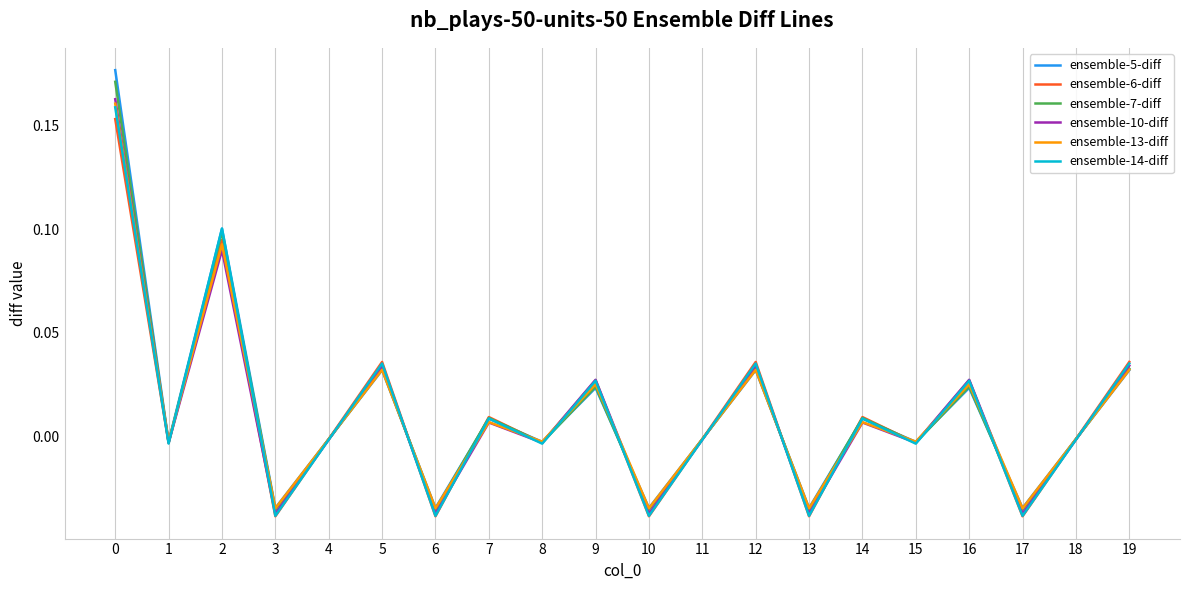

The ensemble-14-diff series shows -0.1 at 3. True or false?

False